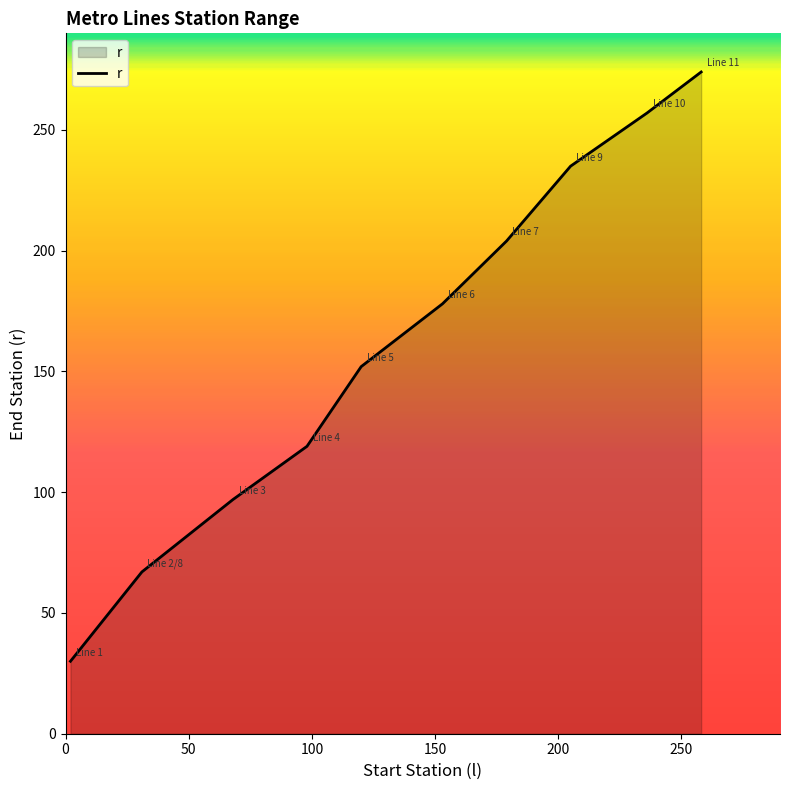

What is the maximum value shown in the chart?

274